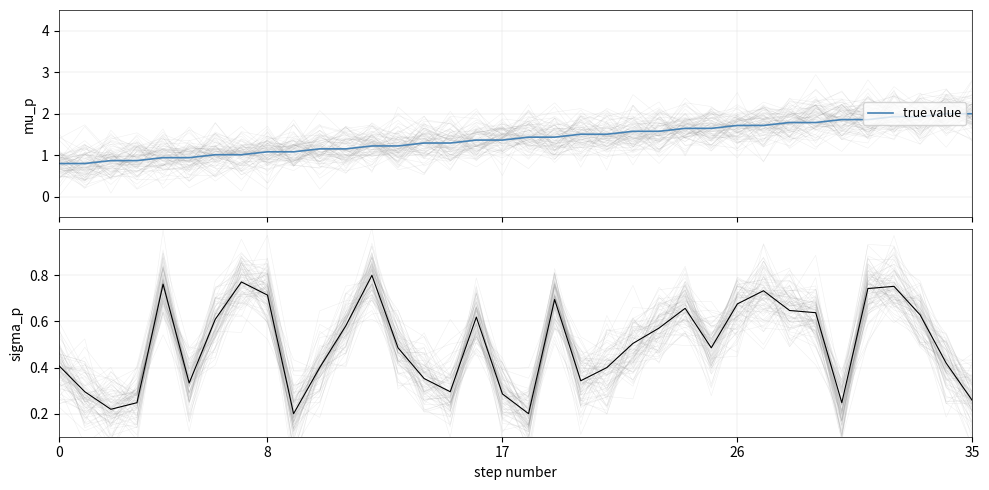

What is the difference between the second highest and second lowest values in the true value series?

1.2